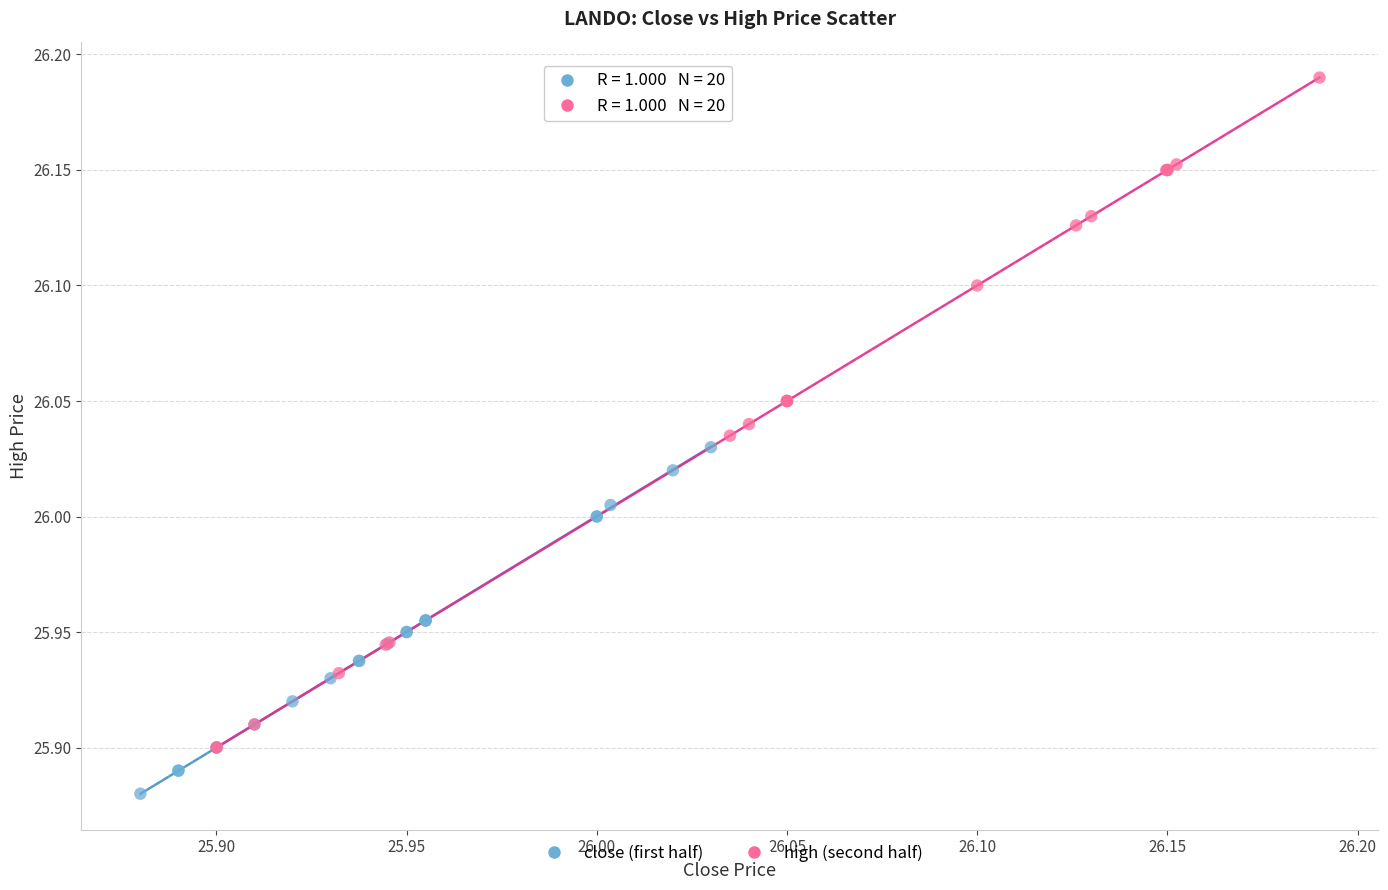

Which series has the widest spread of Y values?

high (second half)